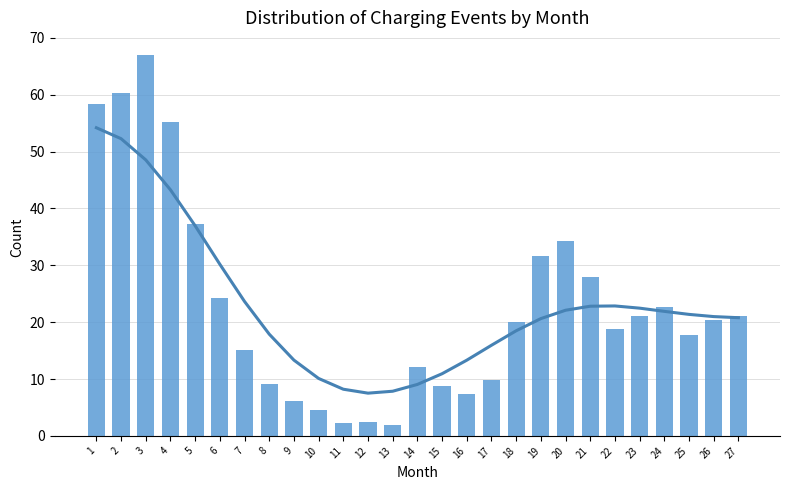

Which label corresponds to the largest value in the chart?

3